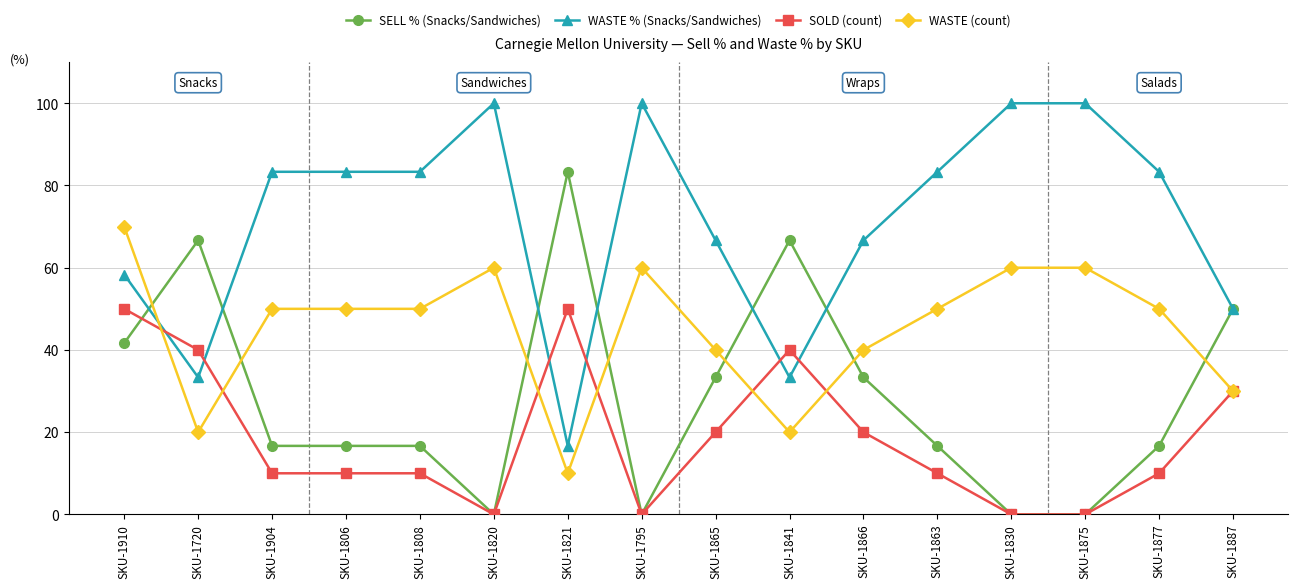

Does the chart display data point markers on the line(s)?

Yes